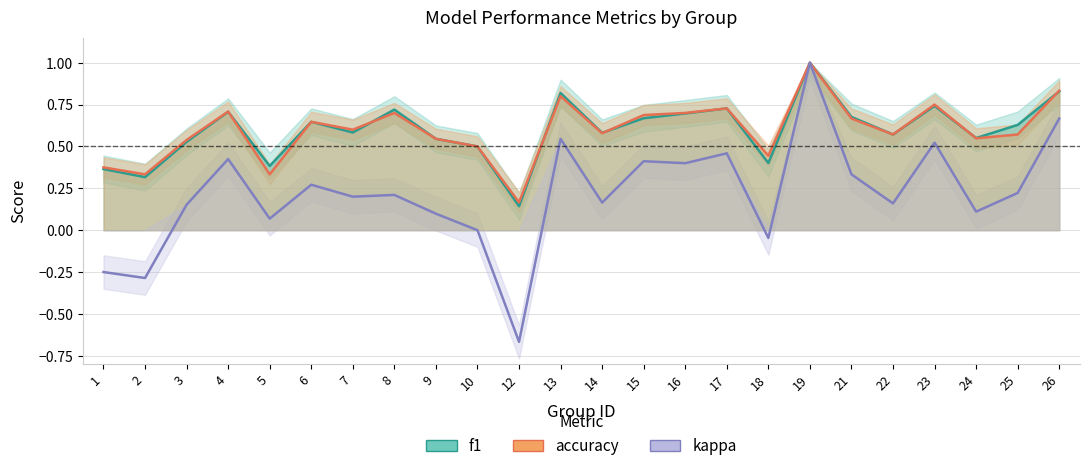

Rank the series at 18 from lowest to highest value.

kappa, f1, accuracy